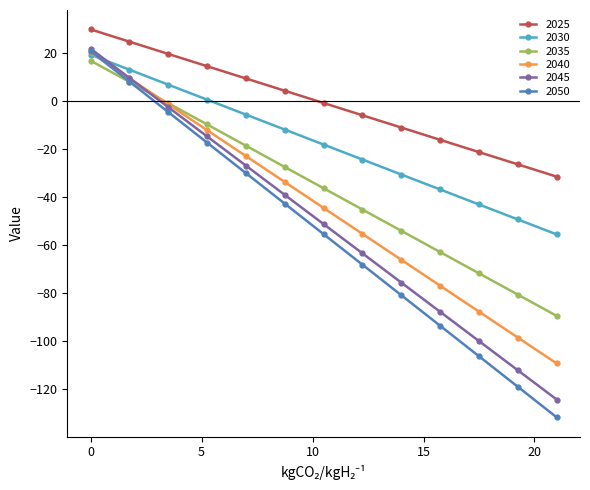

Which series has the largest total across all categories?

2025